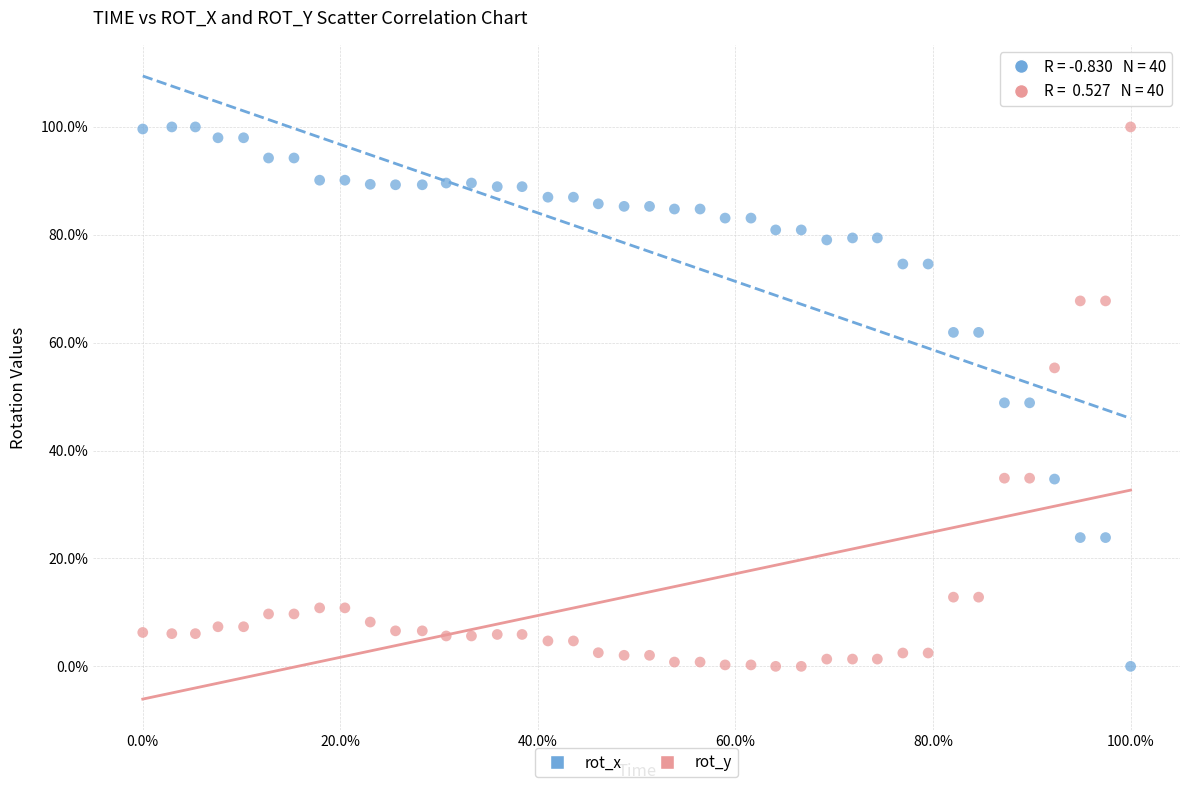

What are all the series names shown in the legend?

rot_x, rot_y